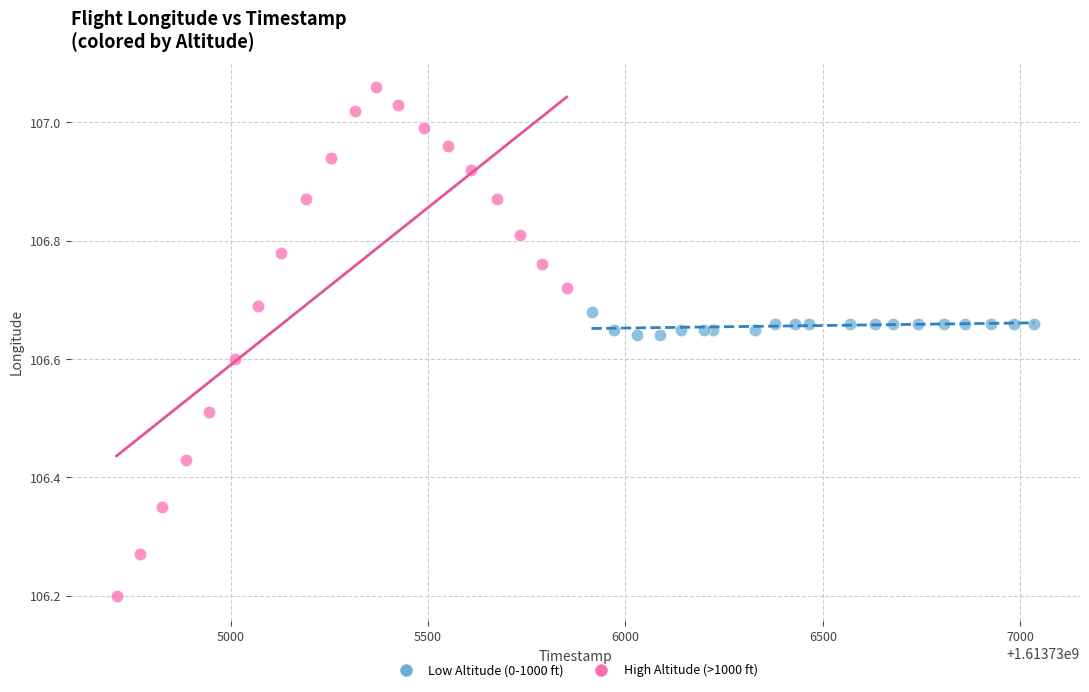

Which series has the widest spread of Y values?

High Altitude (>1000 ft)